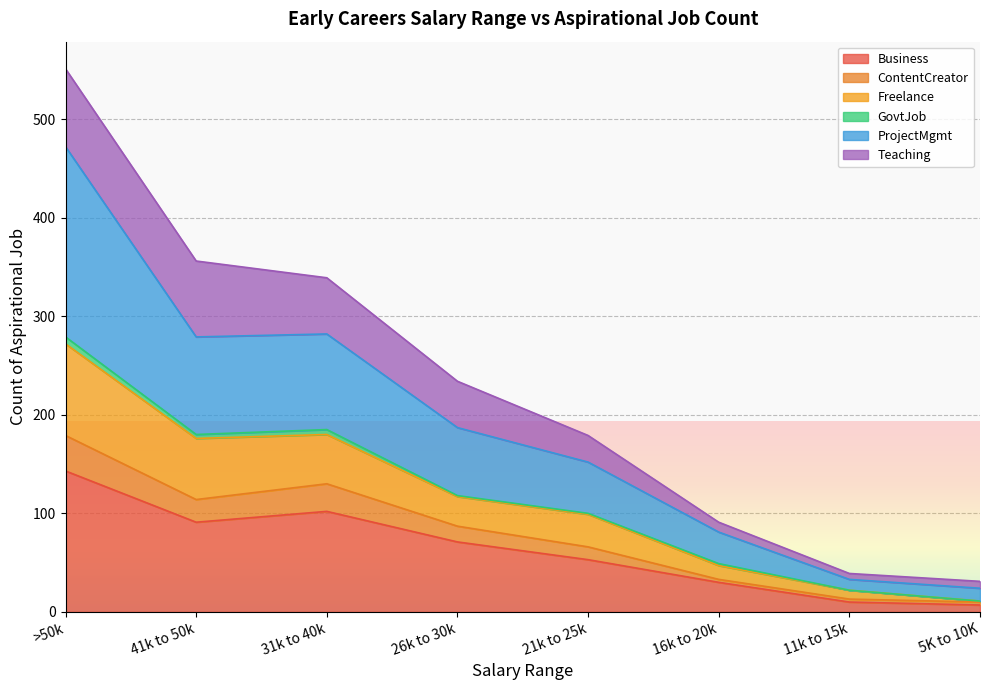

True or false: Business has a value of 105 at 26k to 30k.

False